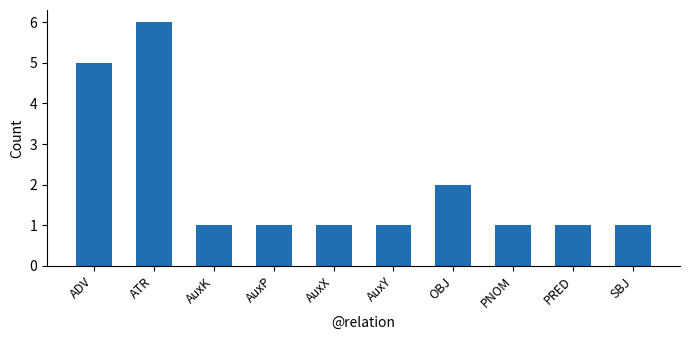

Where is the data nearest to the value 3?

OBJ